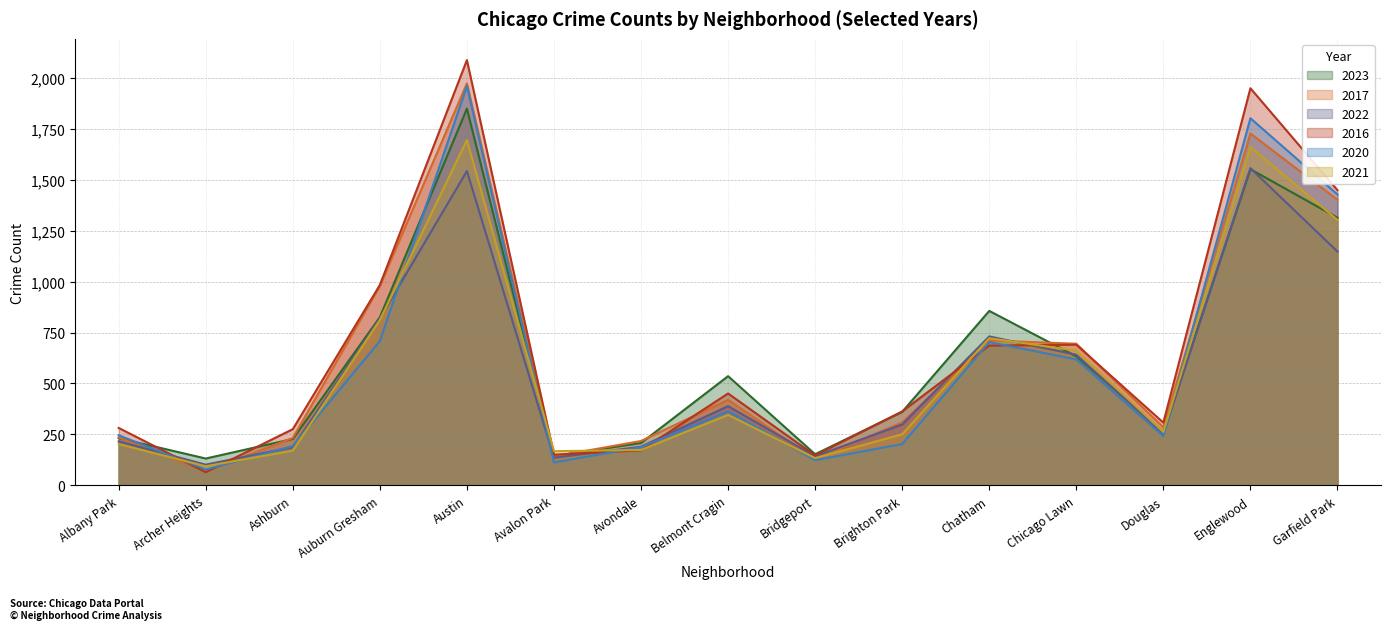

True or false: 2017 has more than 0 points higher than both neighbors.

True